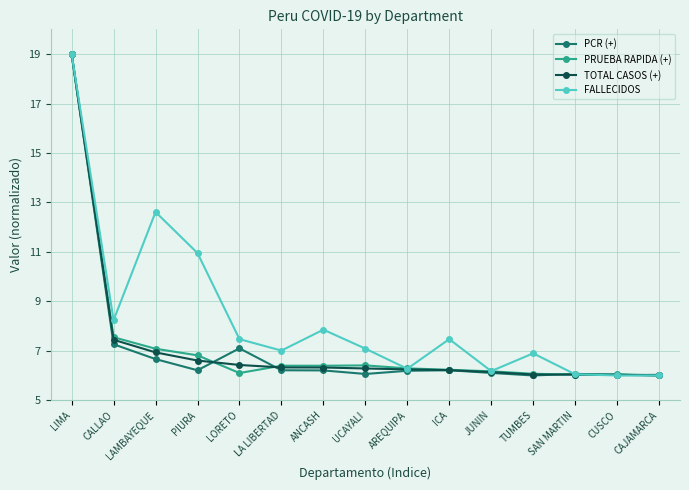

At which label is FALLECIDOS closest to 12?

LAMBAYEQUE